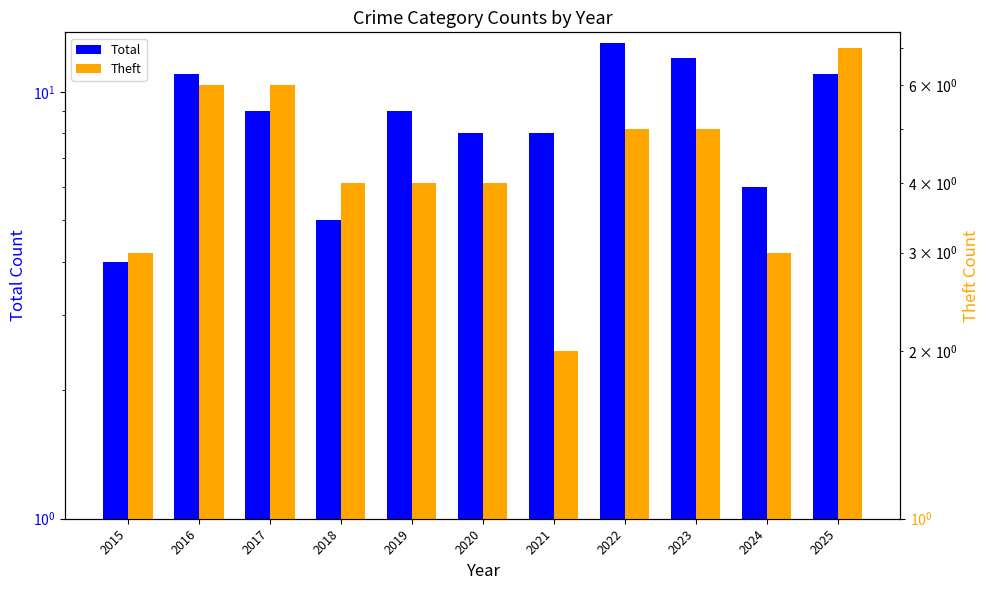

Reading left to right, what are all the values shown in this chart?

Total: 2015=4	2016=11	2017=9	2018=5	2019=9	2020=8	2021=8	2022=13	2023=12	2024=6	2025=11
Theft: 2015=3	2016=6	2017=6	2018=4	2019=4	2020=4	2021=2	2022=5	2023=5	2024=3	2025=7